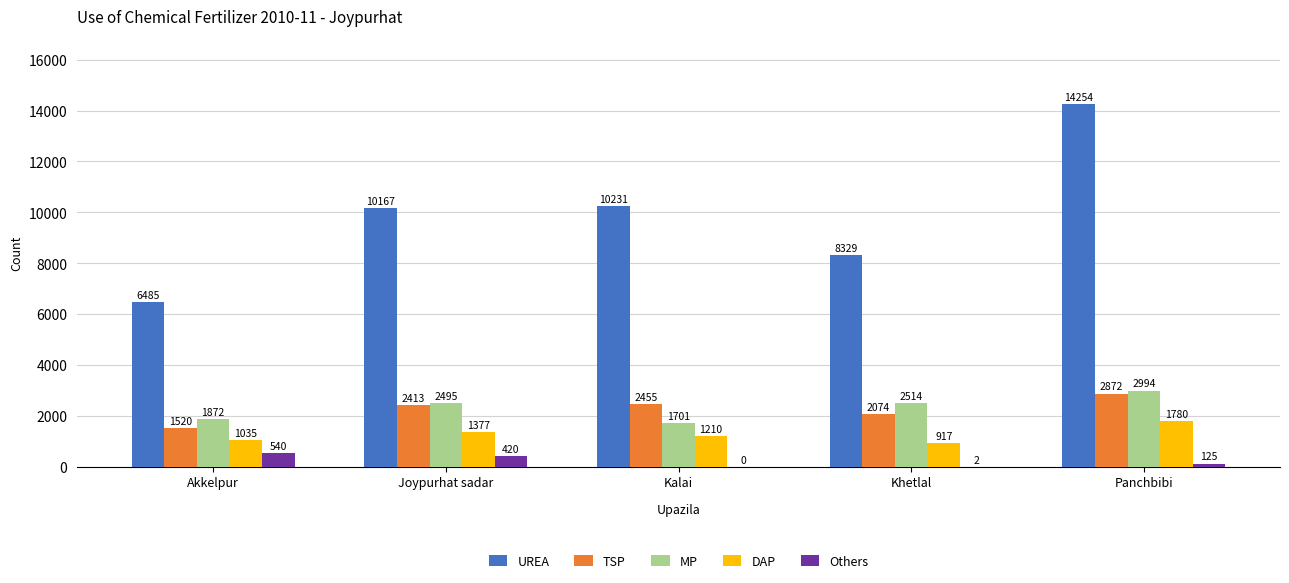

At which category is the sum across all series the highest?

Panchbibi